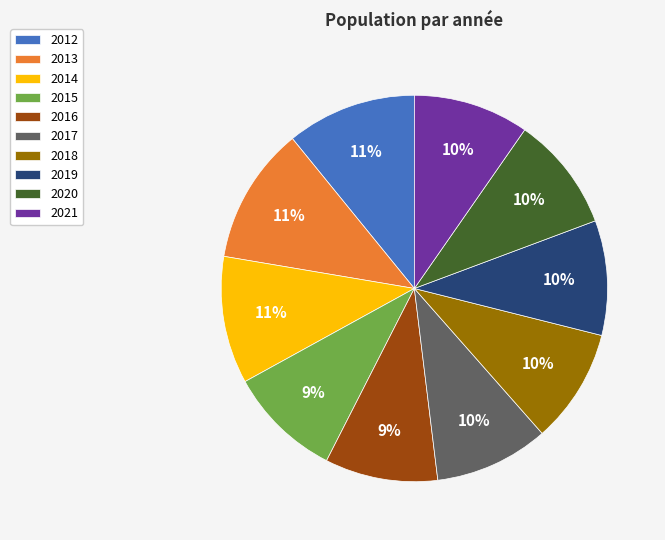

Approximately how many times larger is the value at 2017 compared to 2021?

1.0